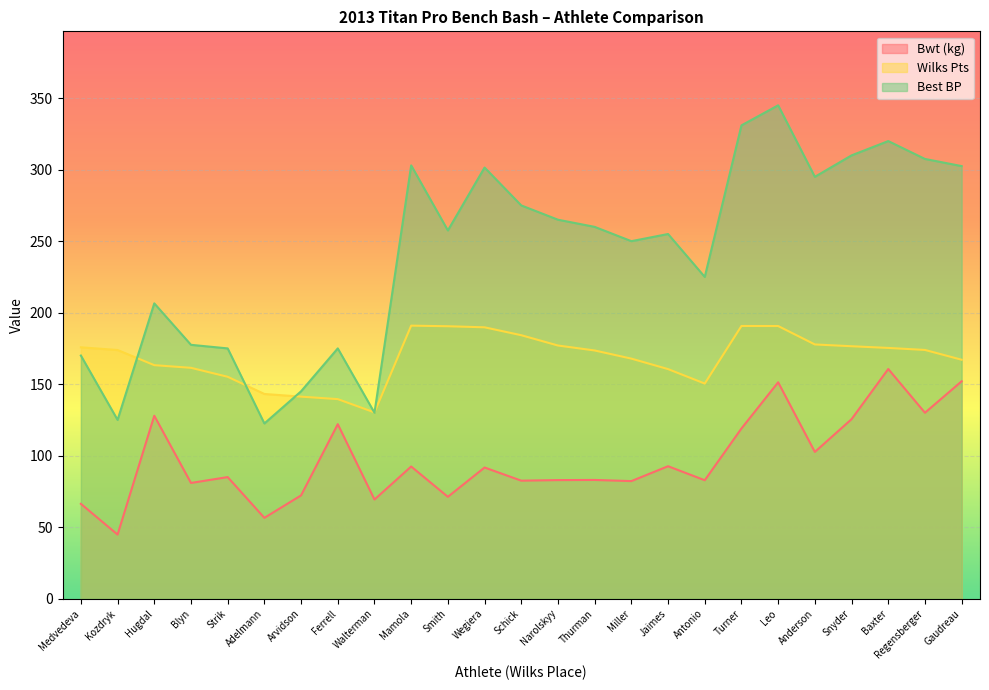

Rank the categories by Best BP value from highest to lowest.

Leo, Turner, Baxter, Snyder, Regensberger, Mamola, Gaudreau, Wegiera, Anderson, Schick, Narolskyy, Thurman, Smith, Jaimes, Miller, Antonio, Hugdal, Blyn, Strik, Ferrell, Medvedeva, Arvidson, Walterman, Kozdryk, Adelmann